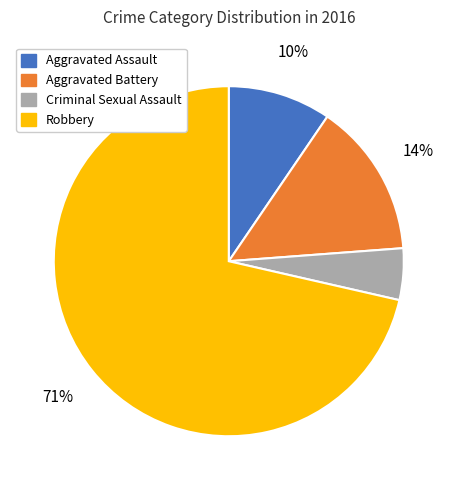

How many segments does this pie chart have?

4